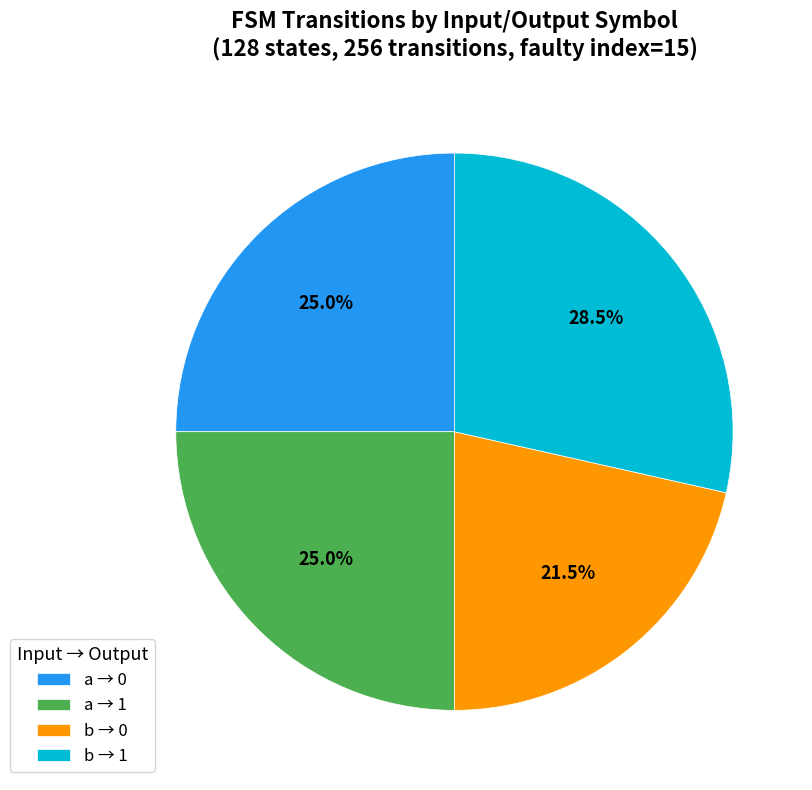

Is the sum of a → 0 and b → 0 greater than half?

No